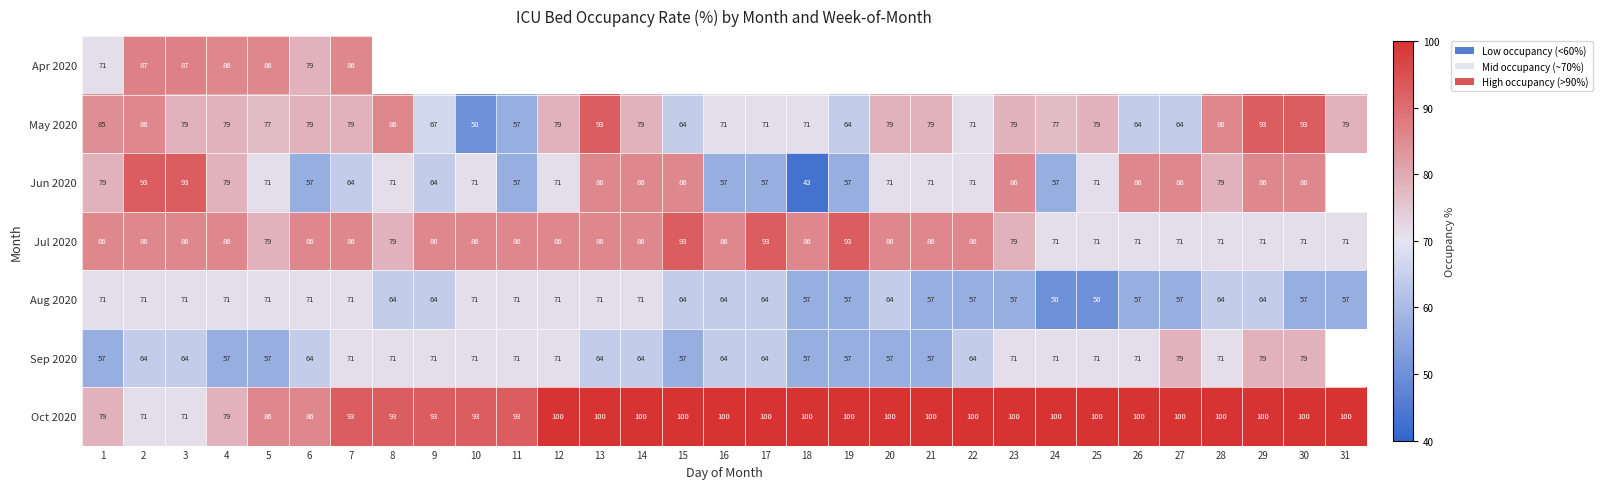

What is the total value across all series at 3?

551.0